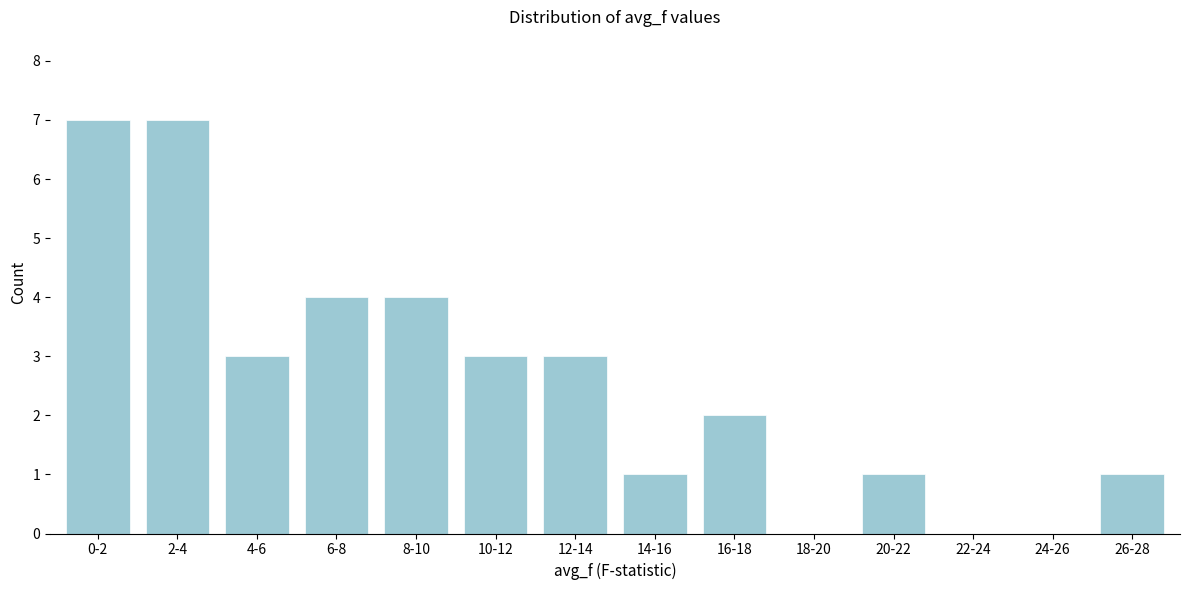

Reading right to left, extract all data points from this chart.

26-28=1	24-26=0	22-24=0	20-22=1	18-20=0	16-18=2	14-16=1	12-14=3	10-12=3	8-10=4	6-8=4	4-6=3	2-4=7	0-2=7